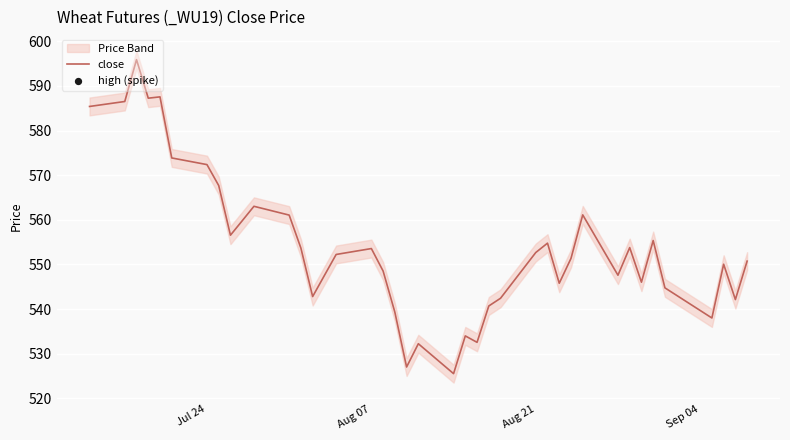

What is the maximum value for close?

595.9